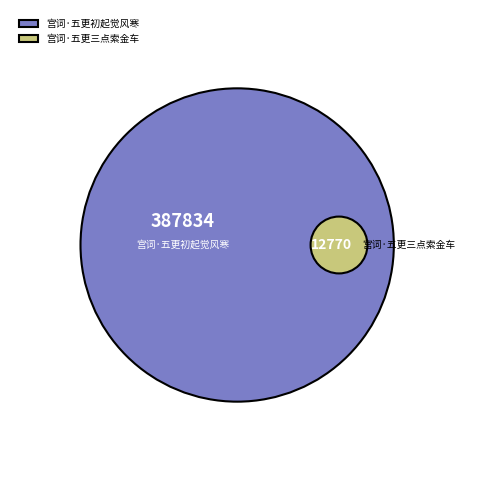

How many slices are in this pie chart?

2